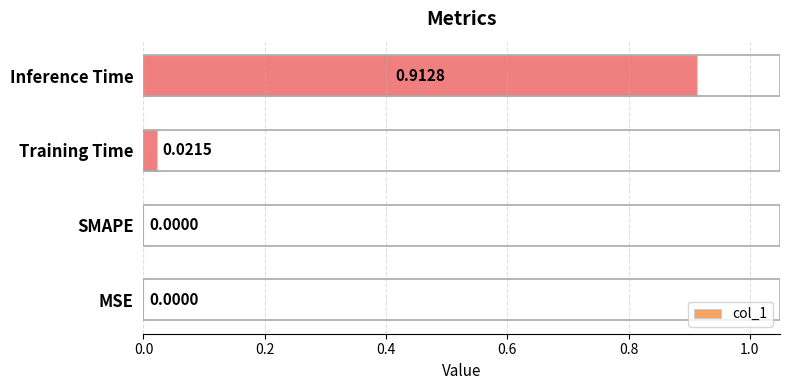

Which category has the highest value across all series?

Inference Time